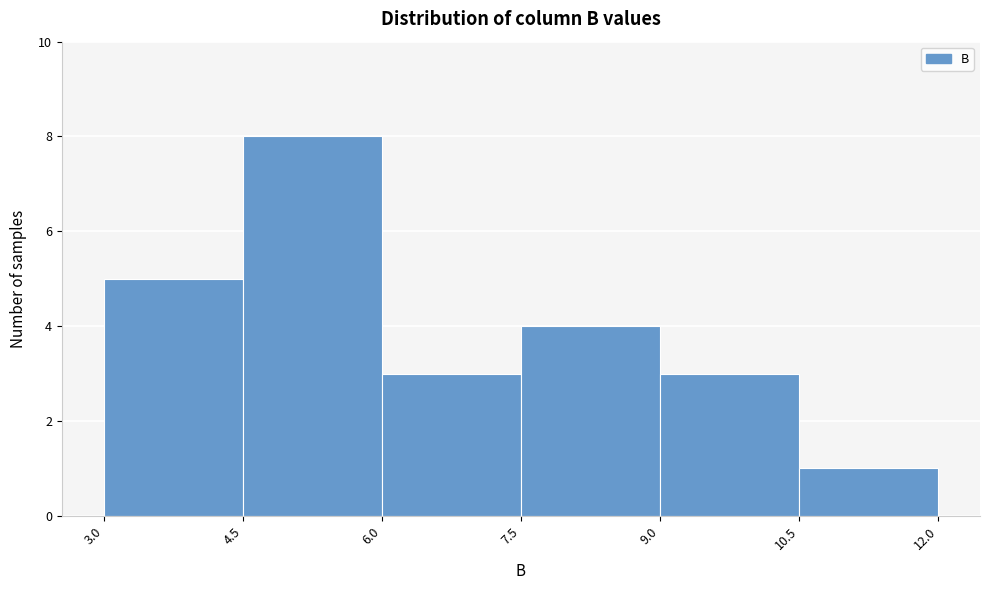

Reading left to right, list every bar in this chart as the range it spans on the x-axis followed by its height. The values are not printed on the chart, so give them approximately, as read against the axis.

3.0 to 4.5: 5
4.5 to 6.0: 8
6.0 to 7.5: 3
7.5 to 9.0: 4
9.0 to 10.5: 3
10.5 to 12.0: 1